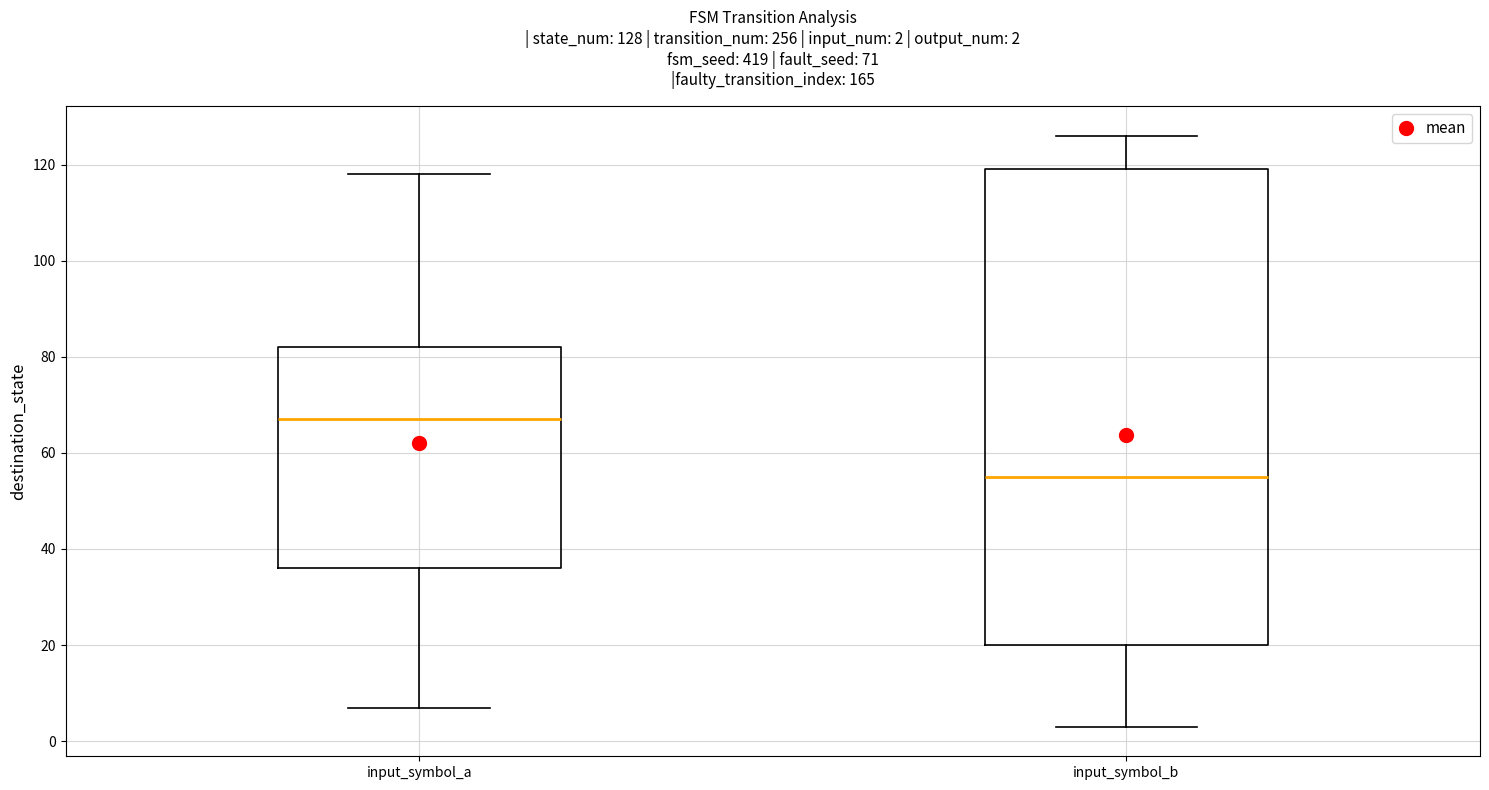

Which box has the highest median line?

input_symbol_a